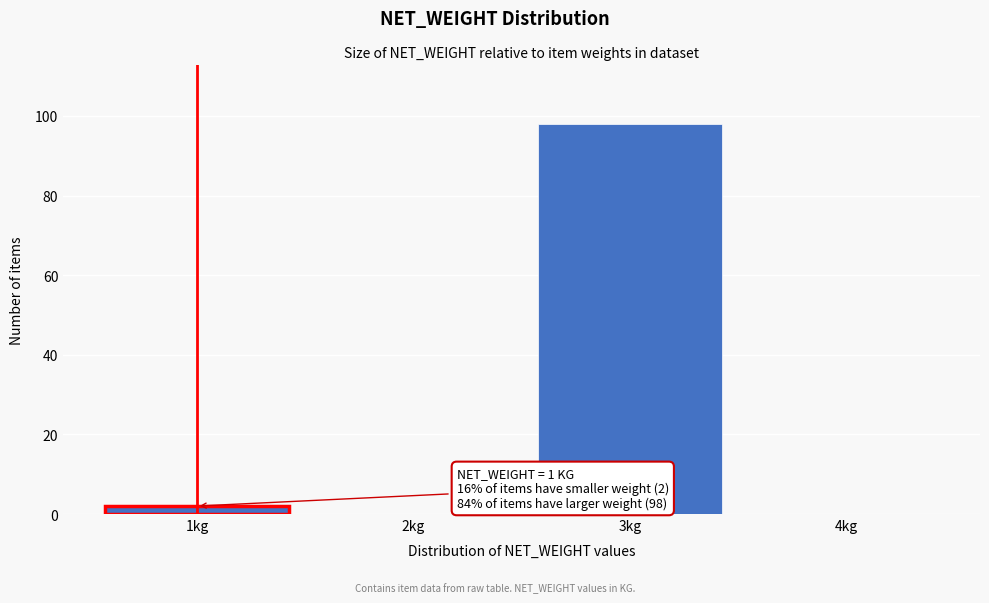

Over which range of the x-axis is the bar tallest?

2.5 to 3.5